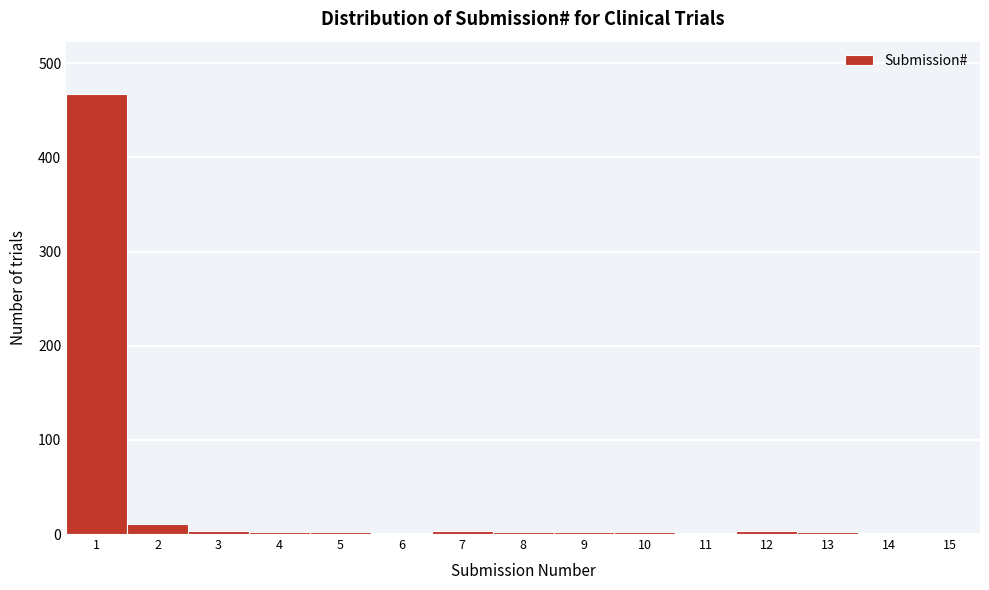

What is the maximum value shown in the chart?

467